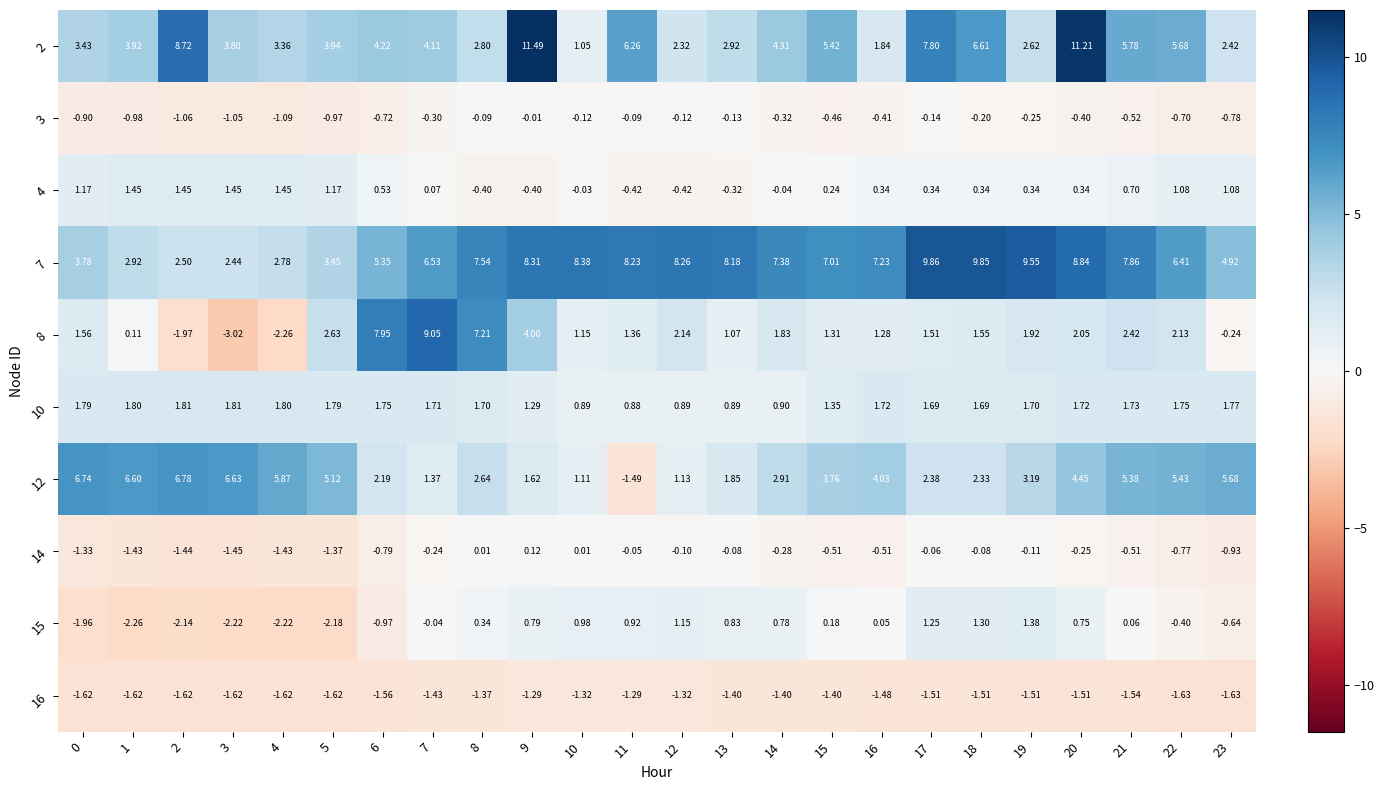

Is the value of 10 at 5 greater than the value of 2 at 22?

No